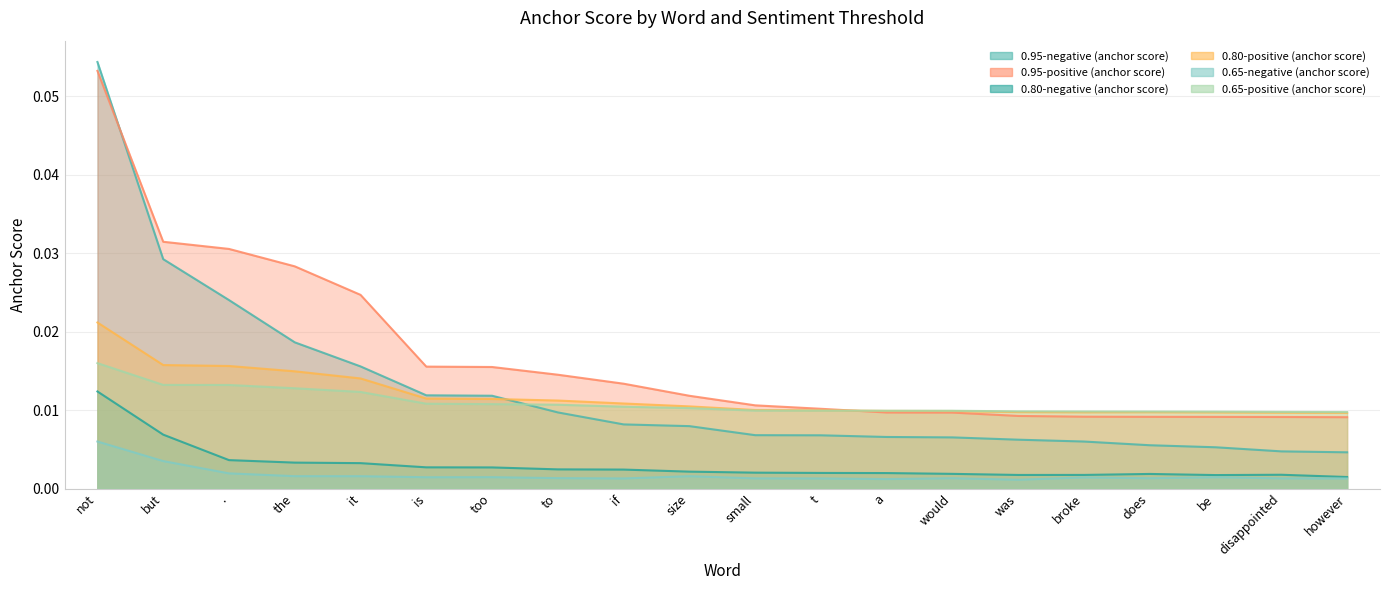

What are all the series names shown in the legend?

0.95-negative (anchor score), 0.95-positive (anchor score), 0.80-negative (anchor score), 0.80-positive (anchor score), 0.65-negative (anchor score), 0.65-positive (anchor score)